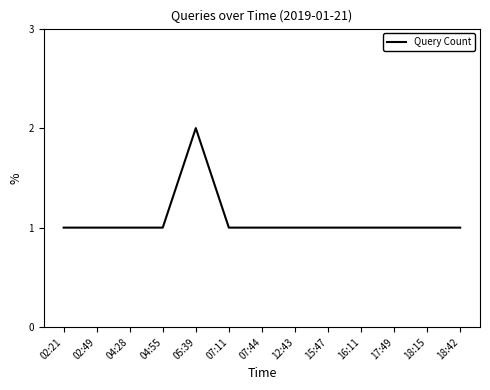

Reading right to left, transcribe all the data shown in this chart.

18:42=1	18:15=1	17:49=1	16:11=1	15:47=1	12:43=1	07:44=1	07:11=1	05:39=2	04:55=1	04:28=1	02:49=1	02:21=1